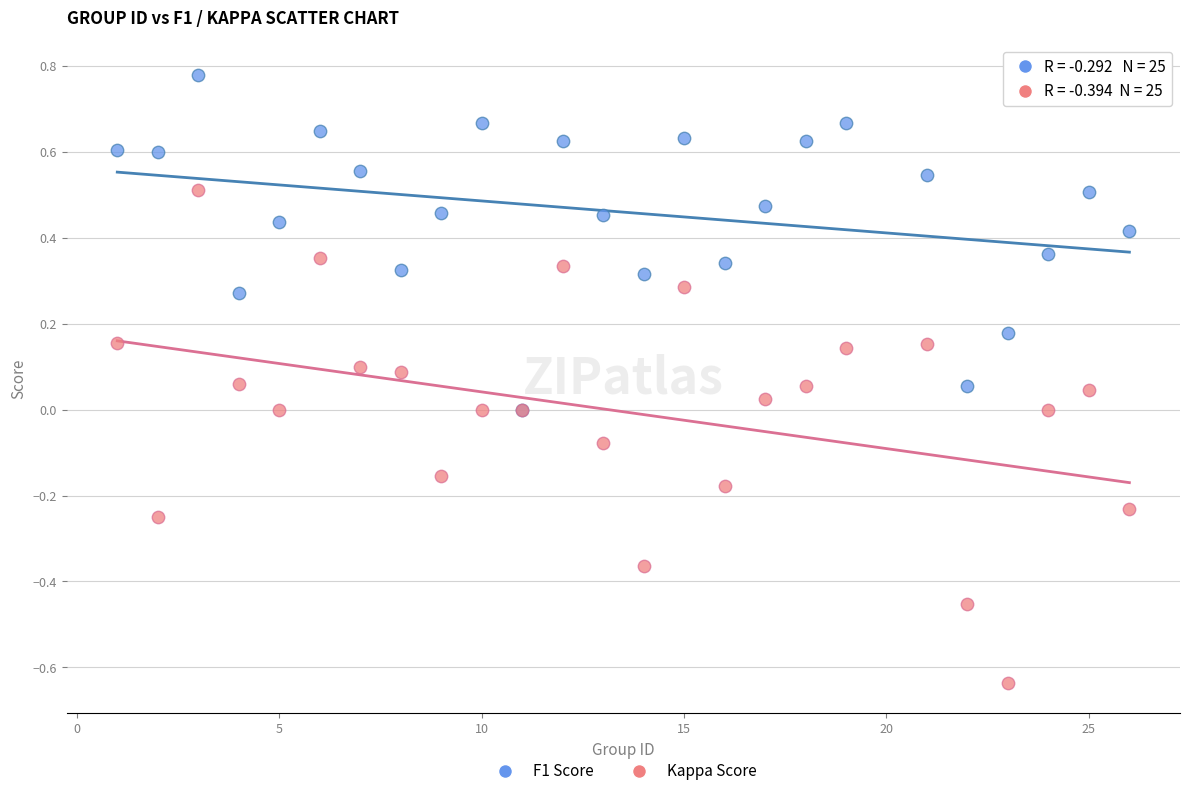

Which series has the widest spread of Y values?

Kappa Score